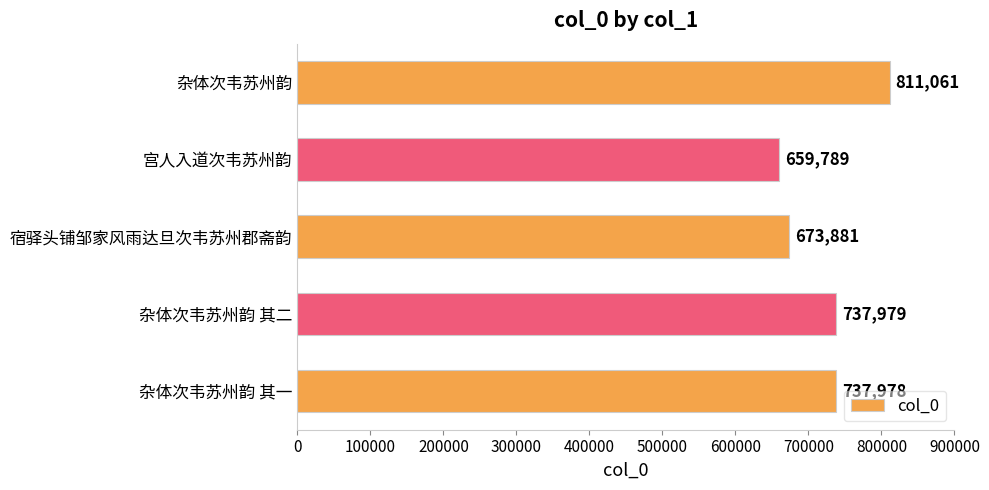

The chart shows a value of 811061 at 杂体次韦苏州韵. True or false?

True